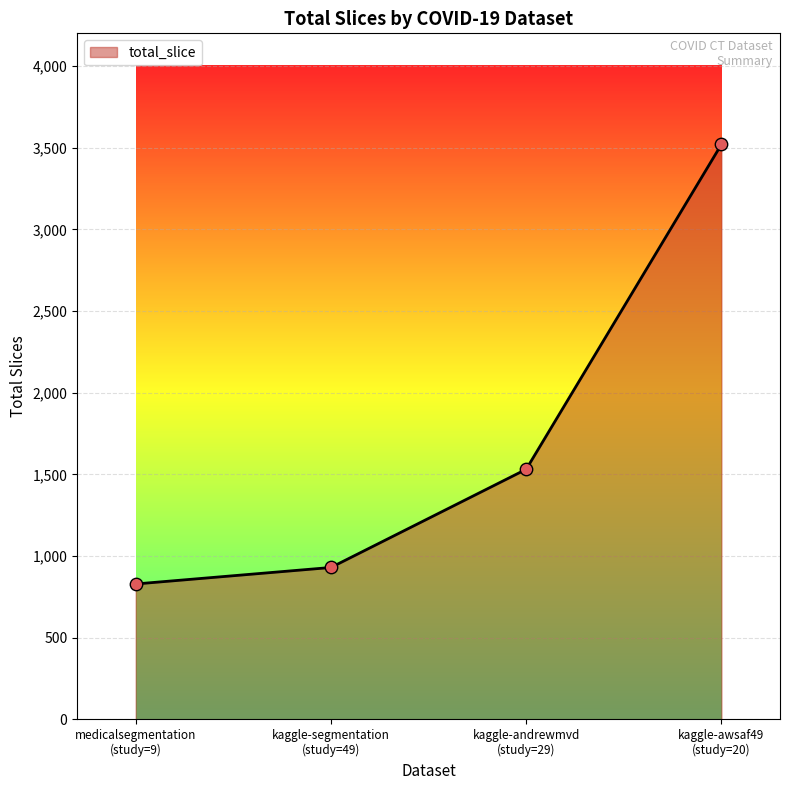

What is the sum of all values?

6810